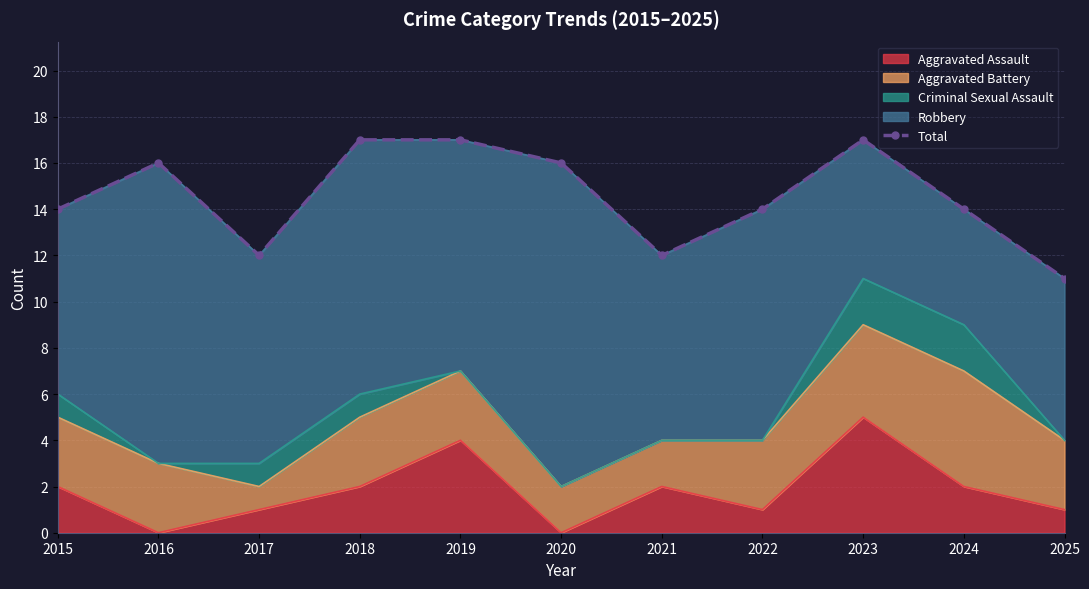

What is the sum of the values at 2016 and 2025?

27